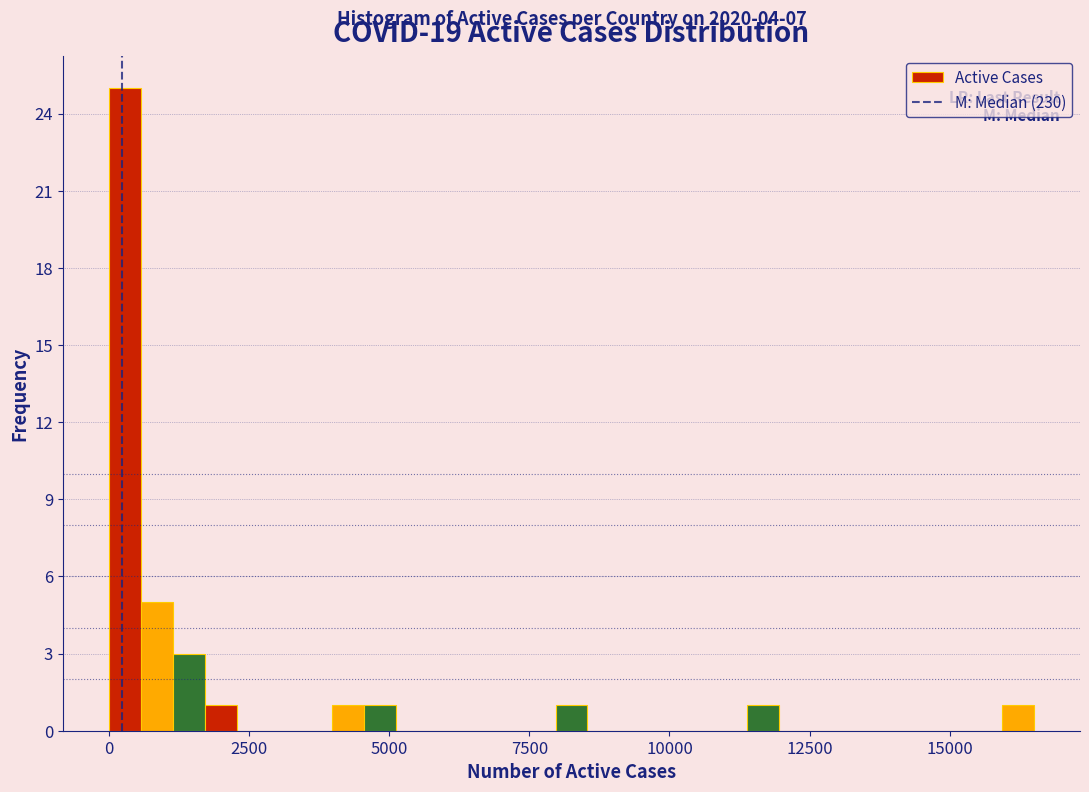

Read against the x-axis, roughly where is the centre of the tallest bar?

500